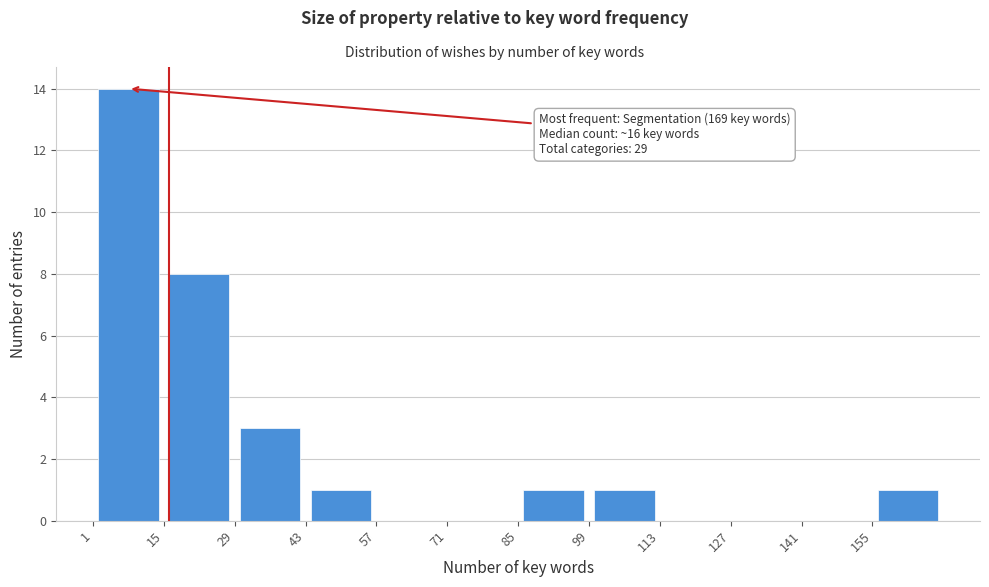

Over which range of the x-axis is the bar tallest?

1 to 15